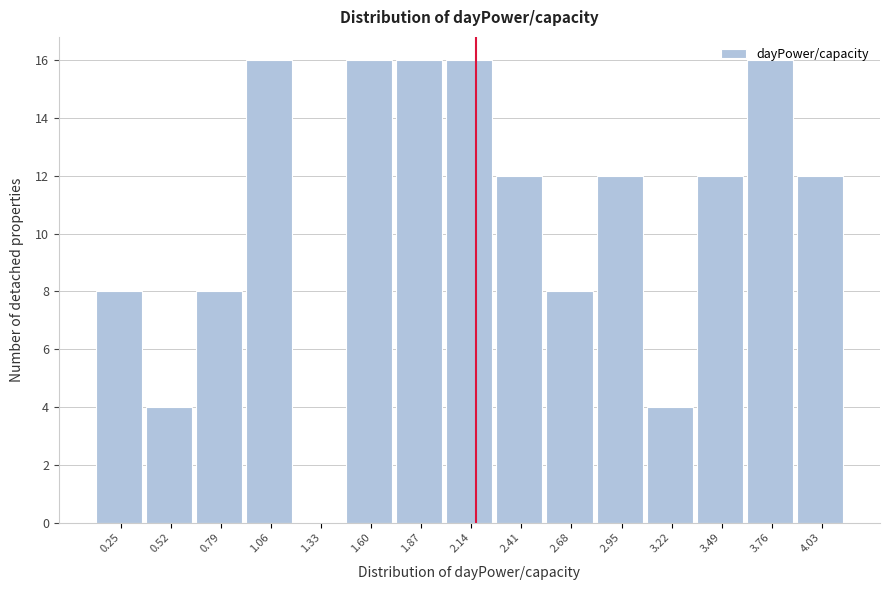

Approximately how many times larger is the value at 1.87 compared to 3.22?

4.0